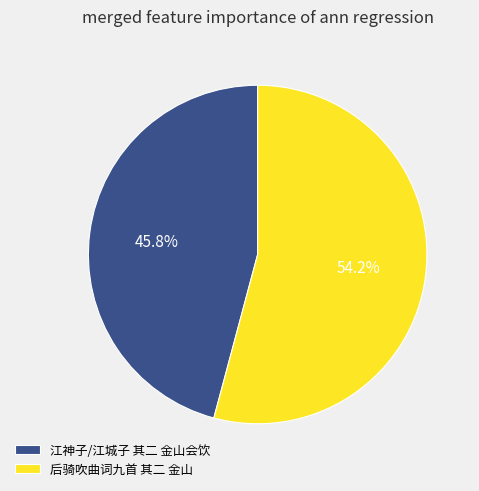

To the nearest percent, what is the average slice percentage?

50%